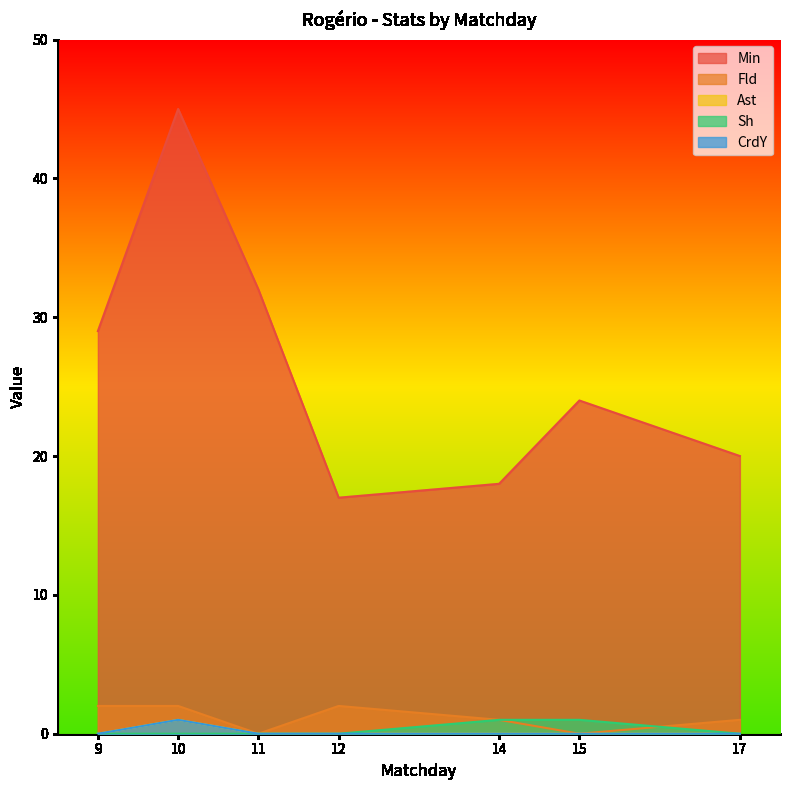

List the labels in order of Fld value, largest first.

9, 10, 12, 14, 17, 11, 15